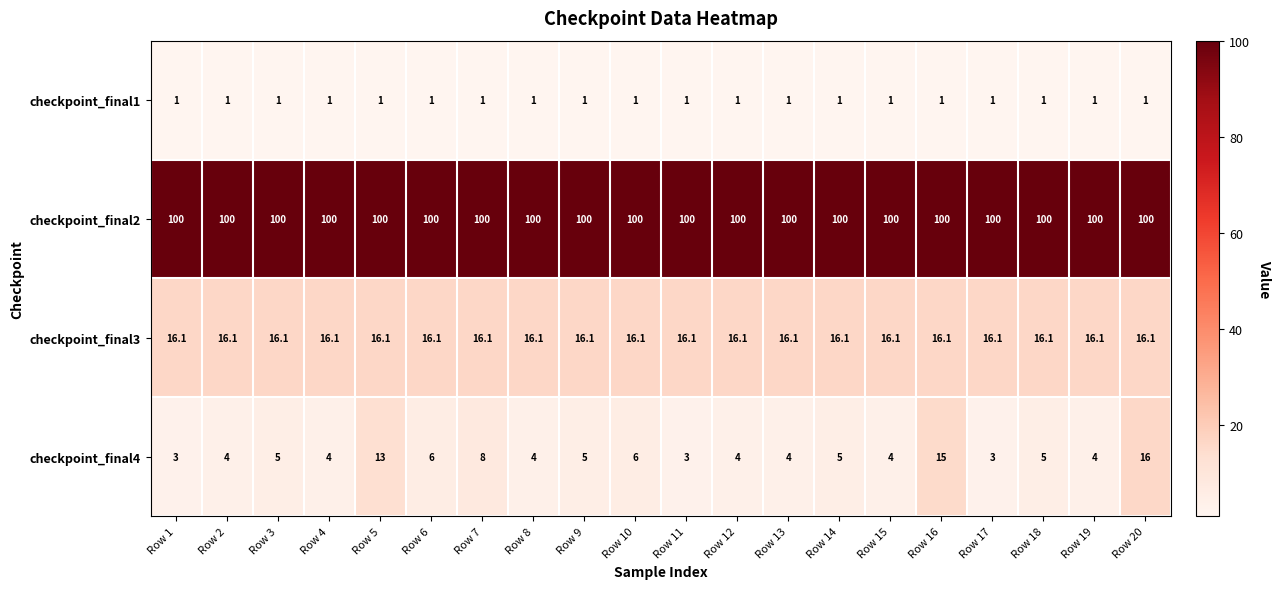

Which series has the largest total across all categories?

checkpoint_final2